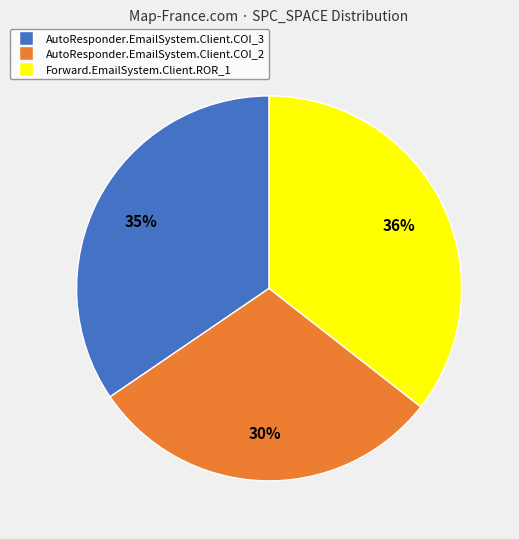

Is it true that Forward.EmailSystem.Client.ROR_1 is 48% of the pie?

False